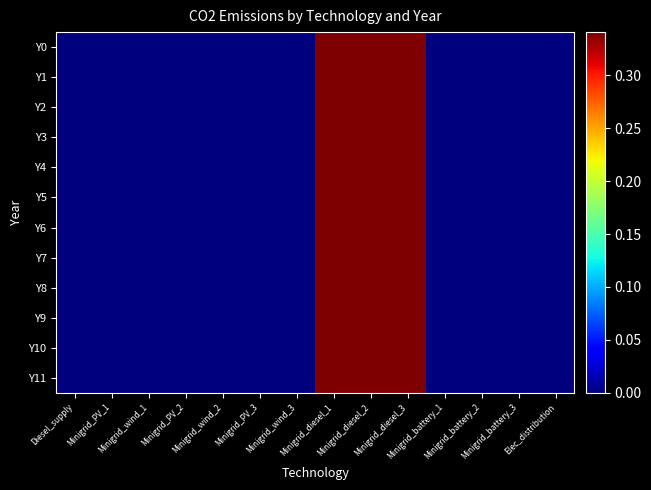

Reading right to left, what are all the values shown in this chart?

Y0: Elec_distribution=0.0	Minigrid_battery_3=0.0	Minigrid_battery_2=0.0	Minigrid_battery_1=0.0	Minigrid_diesel_3=0.3	Minigrid_diesel_2=0.3	Minigrid_diesel_1=0.3	Minigrid_wind_3=0.0	Minigrid_PV_3=0.0	Minigrid_wind_2=0.0	Minigrid_PV_2=0.0	Minigrid_wind_1=0.0	Minigrid_PV_1=0.0	Diesel_supply=0.0
Y1: Elec_distribution=0.0	Minigrid_battery_3=0.0	Minigrid_battery_2=0.0	Minigrid_battery_1=0.0	Minigrid_diesel_3=0.3	Minigrid_diesel_2=0.3	Minigrid_diesel_1=0.3	Minigrid_wind_3=0.0	Minigrid_PV_3=0.0	Minigrid_wind_2=0.0	Minigrid_PV_2=0.0	Minigrid_wind_1=0.0	Minigrid_PV_1=0.0	Diesel_supply=0.0
Y2: Elec_distribution=0.0	Minigrid_battery_3=0.0	Minigrid_battery_2=0.0	Minigrid_battery_1=0.0	Minigrid_diesel_3=0.3	Minigrid_diesel_2=0.3	Minigrid_diesel_1=0.3	Minigrid_wind_3=0.0	Minigrid_PV_3=0.0	Minigrid_wind_2=0.0	Minigrid_PV_2=0.0	Minigrid_wind_1=0.0	Minigrid_PV_1=0.0	Diesel_supply=0.0
Y3: Elec_distribution=0.0	Minigrid_battery_3=0.0	Minigrid_battery_2=0.0	Minigrid_battery_1=0.0	Minigrid_diesel_3=0.3	Minigrid_diesel_2=0.3	Minigrid_diesel_1=0.3	Minigrid_wind_3=0.0	Minigrid_PV_3=0.0	Minigrid_wind_2=0.0	Minigrid_PV_2=0.0	Minigrid_wind_1=0.0	Minigrid_PV_1=0.0	Diesel_supply=0.0
Y4: Elec_distribution=0.0	Minigrid_battery_3=0.0	Minigrid_battery_2=0.0	Minigrid_battery_1=0.0	Minigrid_diesel_3=0.3	Minigrid_diesel_2=0.3	Minigrid_diesel_1=0.3	Minigrid_wind_3=0.0	Minigrid_PV_3=0.0	Minigrid_wind_2=0.0	Minigrid_PV_2=0.0	Minigrid_wind_1=0.0	Minigrid_PV_1=0.0	Diesel_supply=0.0
Y5: Elec_distribution=0.0	Minigrid_battery_3=0.0	Minigrid_battery_2=0.0	Minigrid_battery_1=0.0	Minigrid_diesel_3=0.3	Minigrid_diesel_2=0.3	Minigrid_diesel_1=0.3	Minigrid_wind_3=0.0	Minigrid_PV_3=0.0	Minigrid_wind_2=0.0	Minigrid_PV_2=0.0	Minigrid_wind_1=0.0	Minigrid_PV_1=0.0	Diesel_supply=0.0
Y6: Elec_distribution=0.0	Minigrid_battery_3=0.0	Minigrid_battery_2=0.0	Minigrid_battery_1=0.0	Minigrid_diesel_3=0.3	Minigrid_diesel_2=0.3	Minigrid_diesel_1=0.3	Minigrid_wind_3=0.0	Minigrid_PV_3=0.0	Minigrid_wind_2=0.0	Minigrid_PV_2=0.0	Minigrid_wind_1=0.0	Minigrid_PV_1=0.0	Diesel_supply=0.0
Y7: Elec_distribution=0.0	Minigrid_battery_3=0.0	Minigrid_battery_2=0.0	Minigrid_battery_1=0.0	Minigrid_diesel_3=0.3	Minigrid_diesel_2=0.3	Minigrid_diesel_1=0.3	Minigrid_wind_3=0.0	Minigrid_PV_3=0.0	Minigrid_wind_2=0.0	Minigrid_PV_2=0.0	Minigrid_wind_1=0.0	Minigrid_PV_1=0.0	Diesel_supply=0.0
Y8: Elec_distribution=0.0	Minigrid_battery_3=0.0	Minigrid_battery_2=0.0	Minigrid_battery_1=0.0	Minigrid_diesel_3=0.3	Minigrid_diesel_2=0.3	Minigrid_diesel_1=0.3	Minigrid_wind_3=0.0	Minigrid_PV_3=0.0	Minigrid_wind_2=0.0	Minigrid_PV_2=0.0	Minigrid_wind_1=0.0	Minigrid_PV_1=0.0	Diesel_supply=0.0
Y9: Elec_distribution=0.0	Minigrid_battery_3=0.0	Minigrid_battery_2=0.0	Minigrid_battery_1=0.0	Minigrid_diesel_3=0.3	Minigrid_diesel_2=0.3	Minigrid_diesel_1=0.3	Minigrid_wind_3=0.0	Minigrid_PV_3=0.0	Minigrid_wind_2=0.0	Minigrid_PV_2=0.0	Minigrid_wind_1=0.0	Minigrid_PV_1=0.0	Diesel_supply=0.0
Y10: Elec_distribution=0.0	Minigrid_battery_3=0.0	Minigrid_battery_2=0.0	Minigrid_battery_1=0.0	Minigrid_diesel_3=0.3	Minigrid_diesel_2=0.3	Minigrid_diesel_1=0.3	Minigrid_wind_3=0.0	Minigrid_PV_3=0.0	Minigrid_wind_2=0.0	Minigrid_PV_2=0.0	Minigrid_wind_1=0.0	Minigrid_PV_1=0.0	Diesel_supply=0.0
Y11: Elec_distribution=0.0	Minigrid_battery_3=0.0	Minigrid_battery_2=0.0	Minigrid_battery_1=0.0	Minigrid_diesel_3=0.3	Minigrid_diesel_2=0.3	Minigrid_diesel_1=0.3	Minigrid_wind_3=0.0	Minigrid_PV_3=0.0	Minigrid_wind_2=0.0	Minigrid_PV_2=0.0	Minigrid_wind_1=0.0	Minigrid_PV_1=0.0	Diesel_supply=0.0